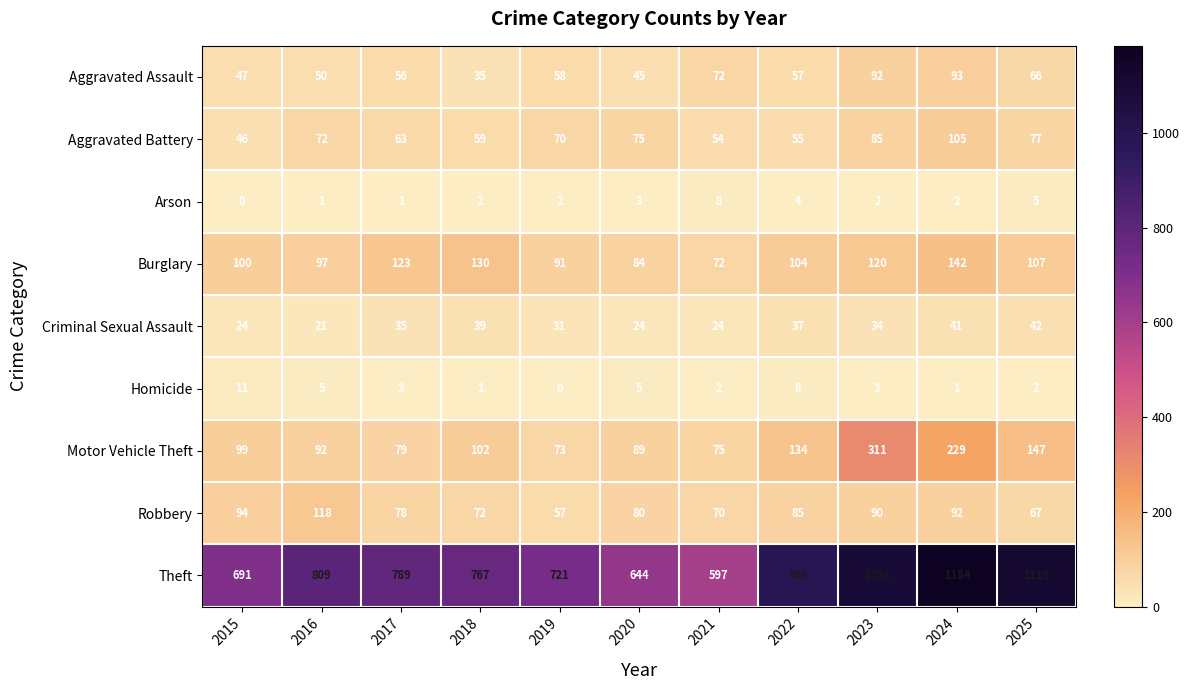

At which label is Aggravated Battery closest to 75?

2020